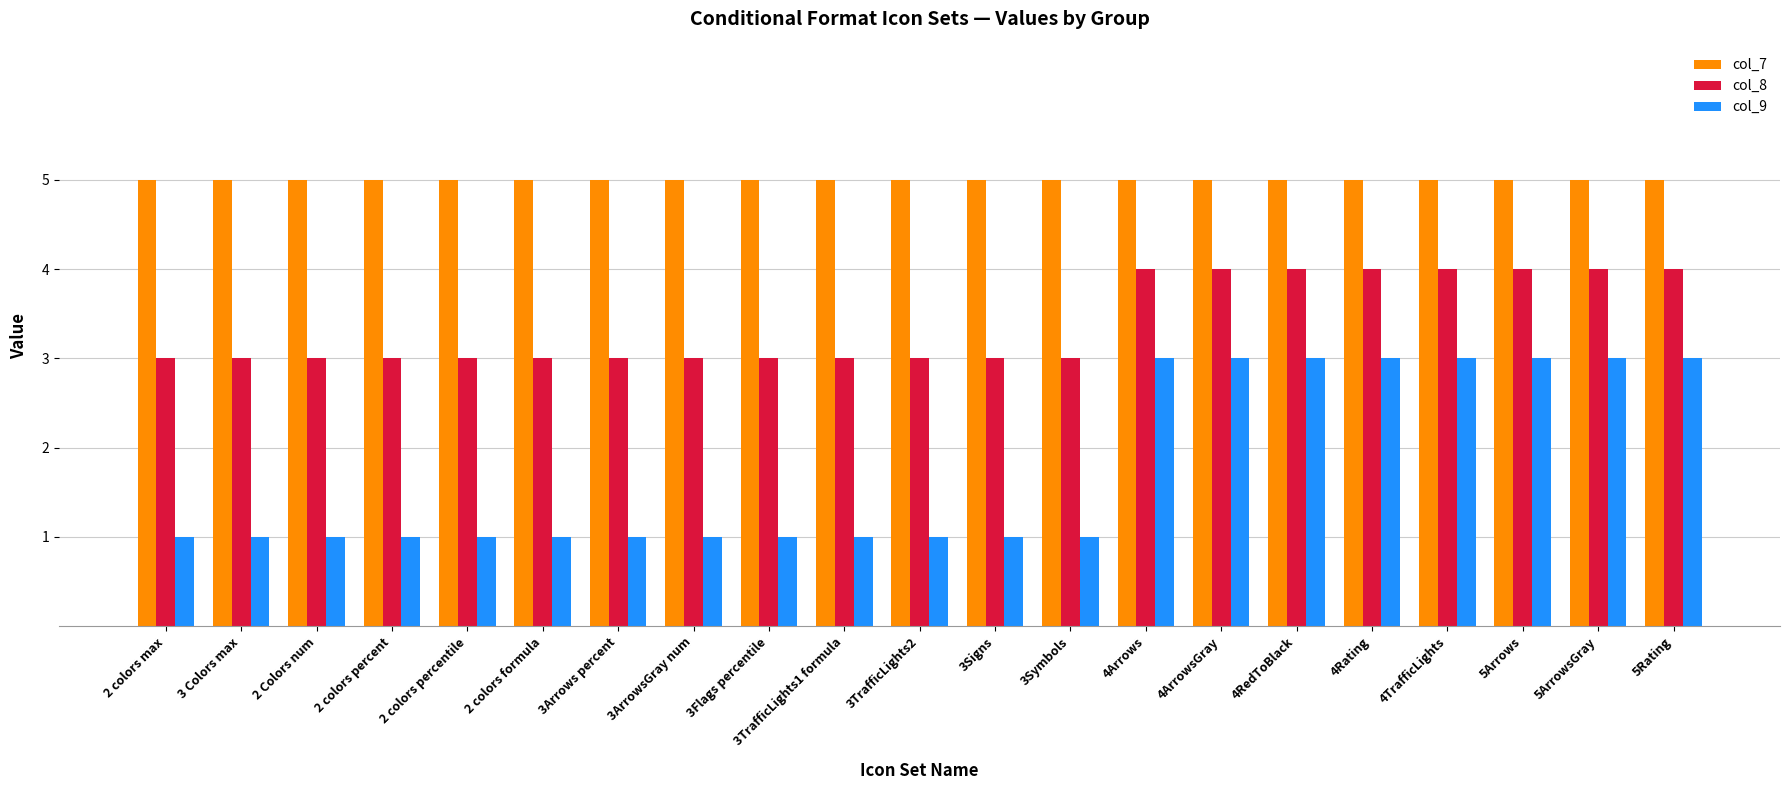

Which series has the largest range (max minus min)?

col_9